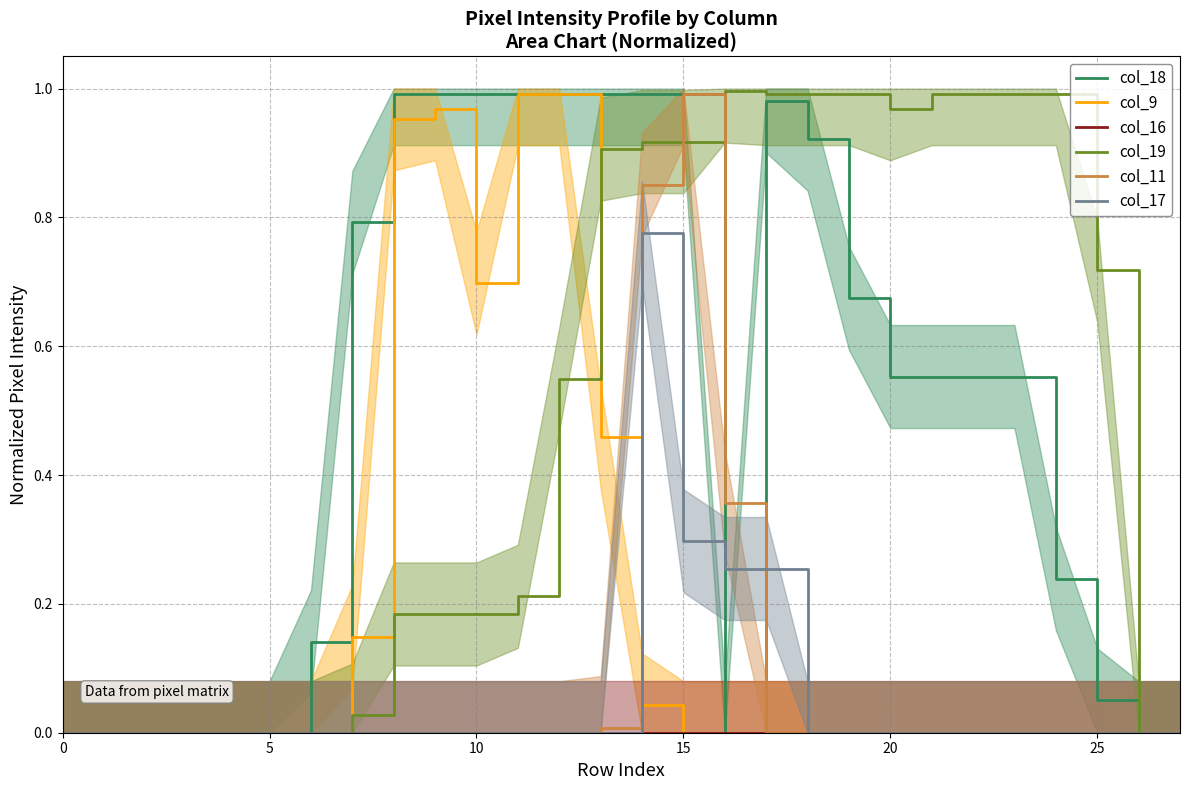

True or false: col_16 has a value of 0.0 at 21.

True